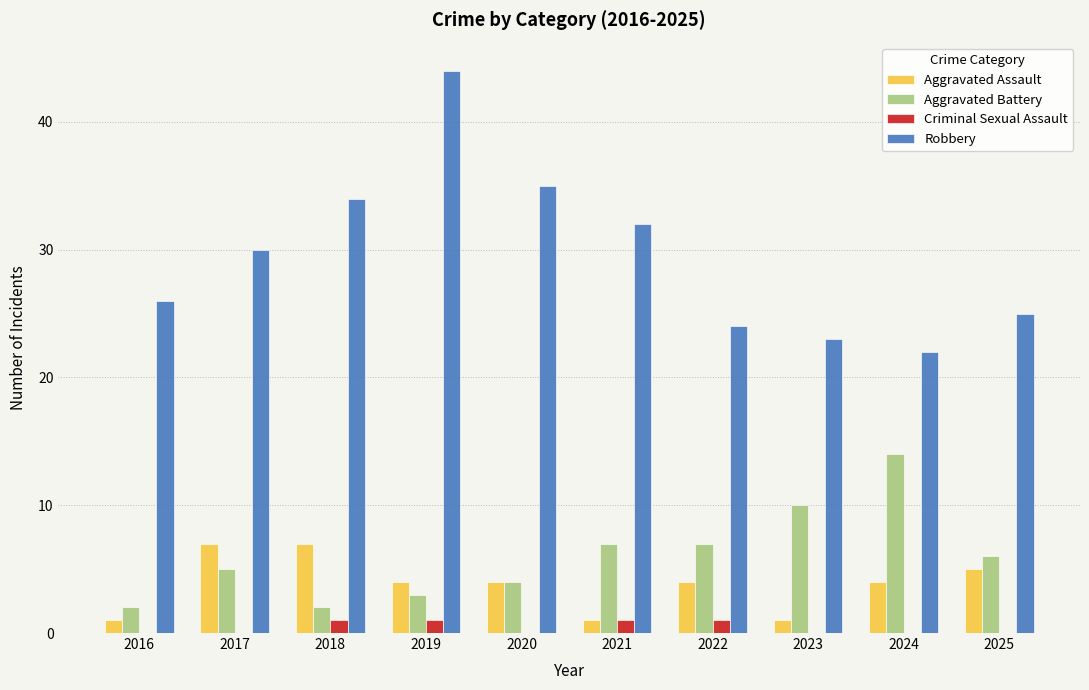

Is it true that Aggravated Assault equals 7 at 2018?

True